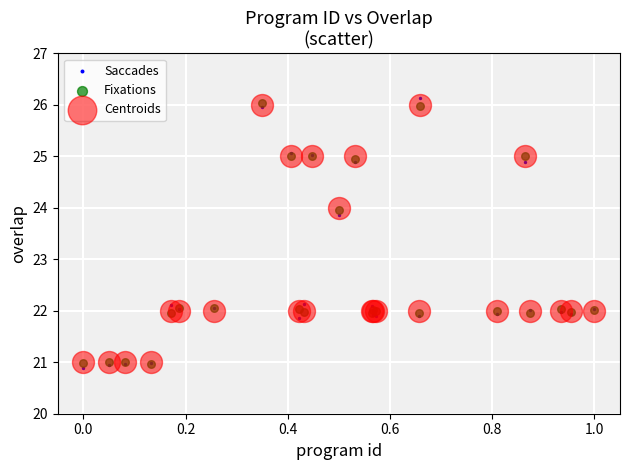

Which series reaches the maximum Y coordinate?

Saccades